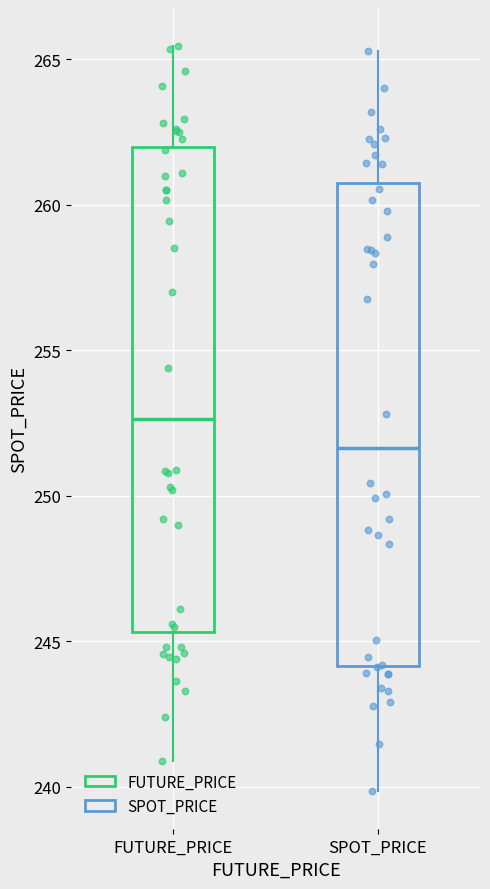

Where is the upper edge of the box for SPOT_PRICE on the y-axis? The values are not printed on the chart, so give them approximately, as read against the axis.

261.0